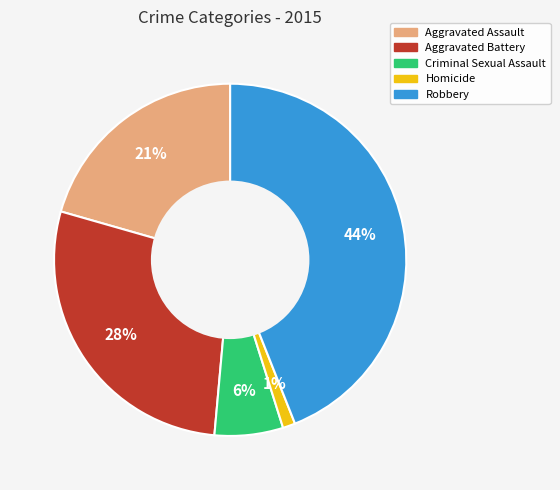

Rank the categories by value from highest to lowest.

Robbery, Aggravated Battery, Aggravated Assault, Criminal Sexual Assault, Homicide